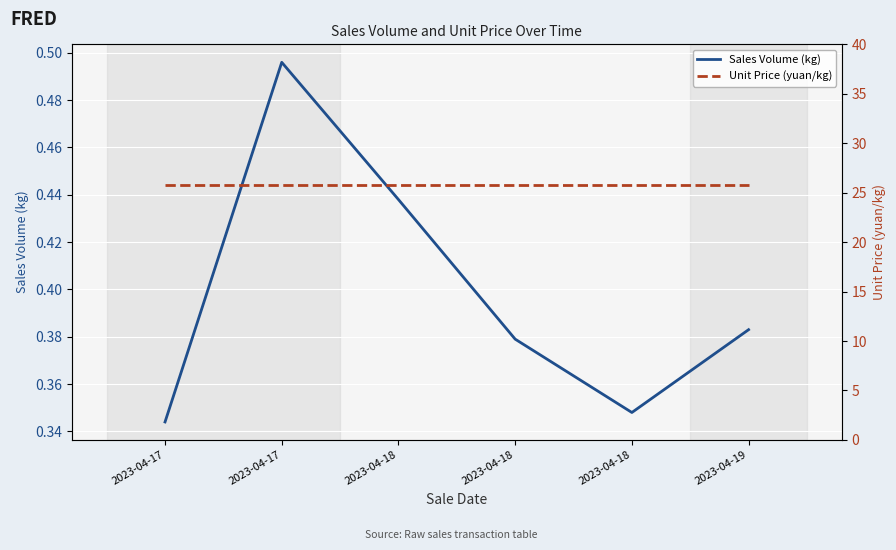

The Sales Volume (kg) series shows 0.7 at 2023-04-18. True or false?

False